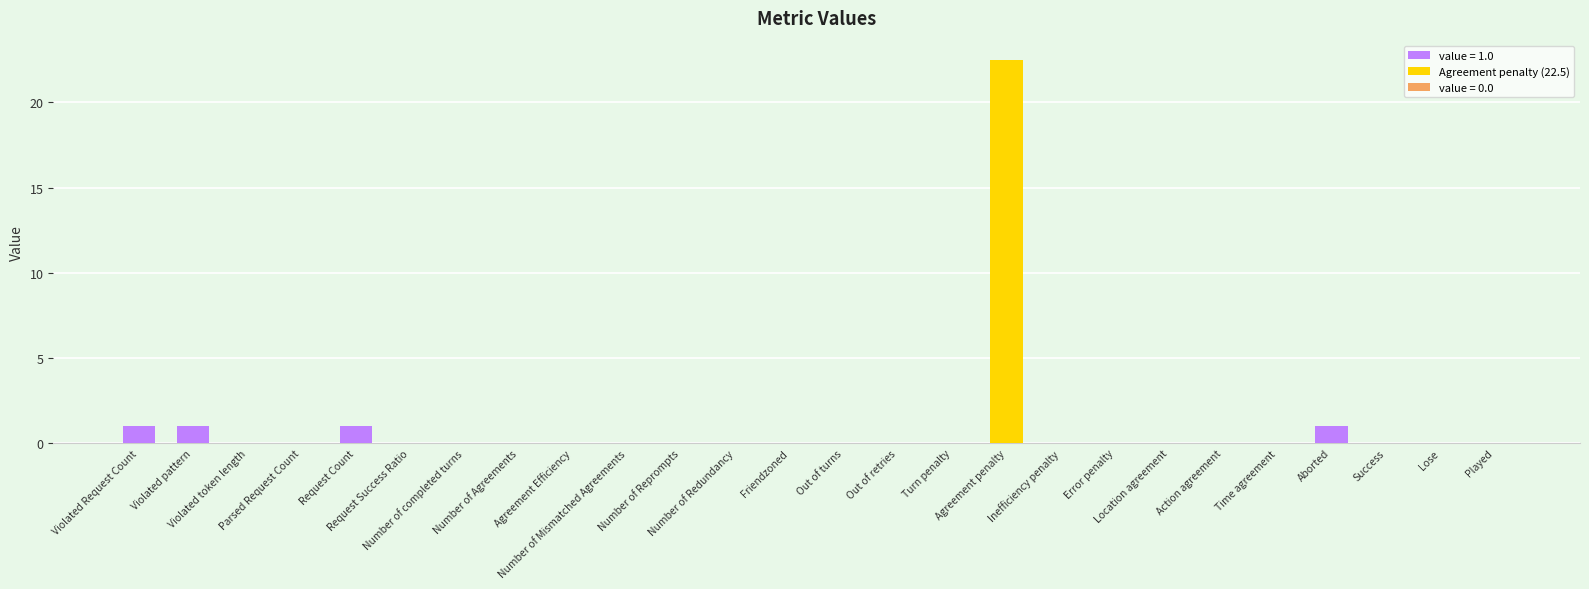

What is the maximum value shown in the chart?

22.5